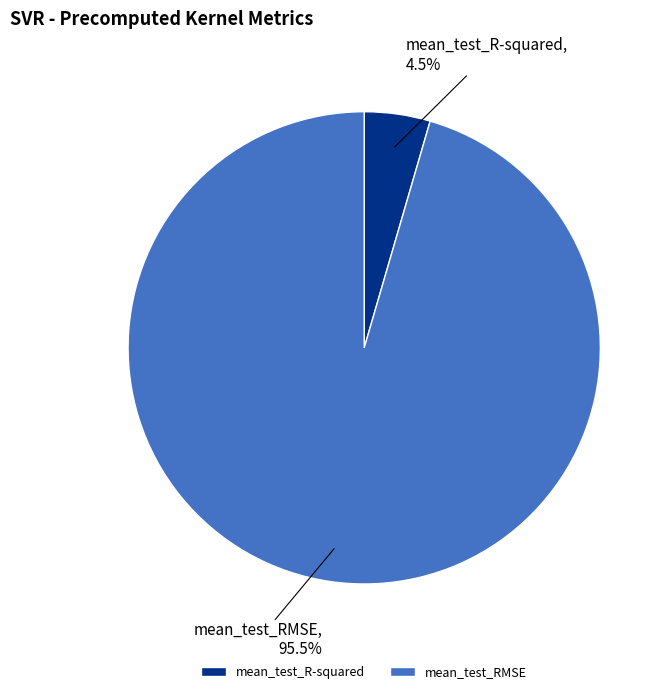

Which has a higher value, mean_test_RMSE or mean_test_R-squared?

mean_test_RMSE